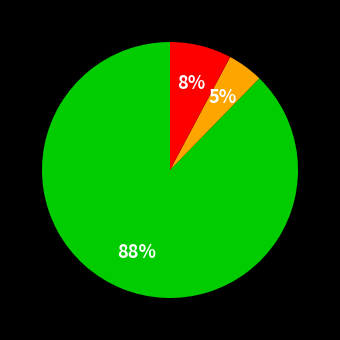

Does any single category account for the majority?

Yes